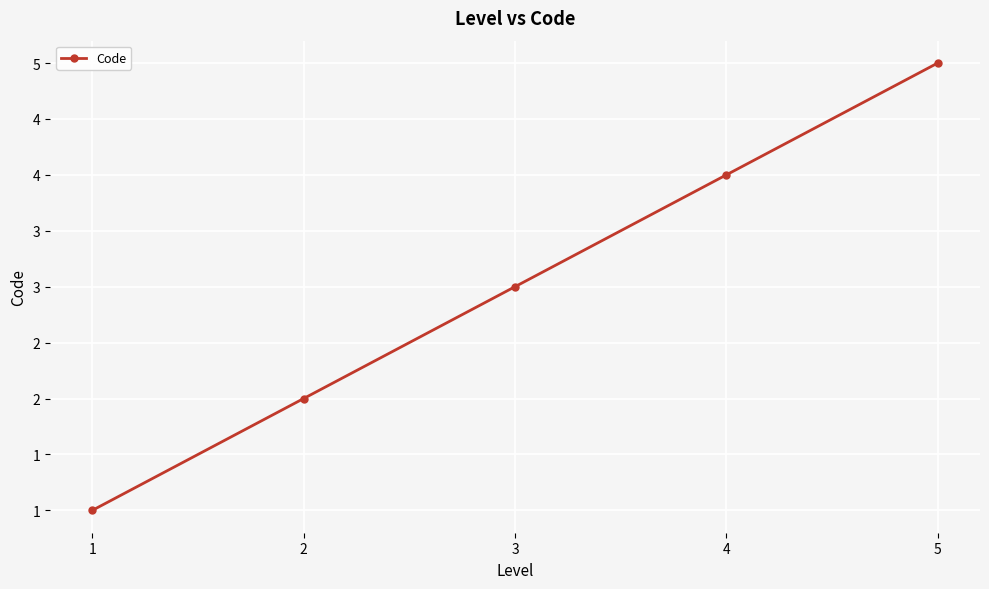

What is the ratio of the value at 5 to the value at 2?

2.5